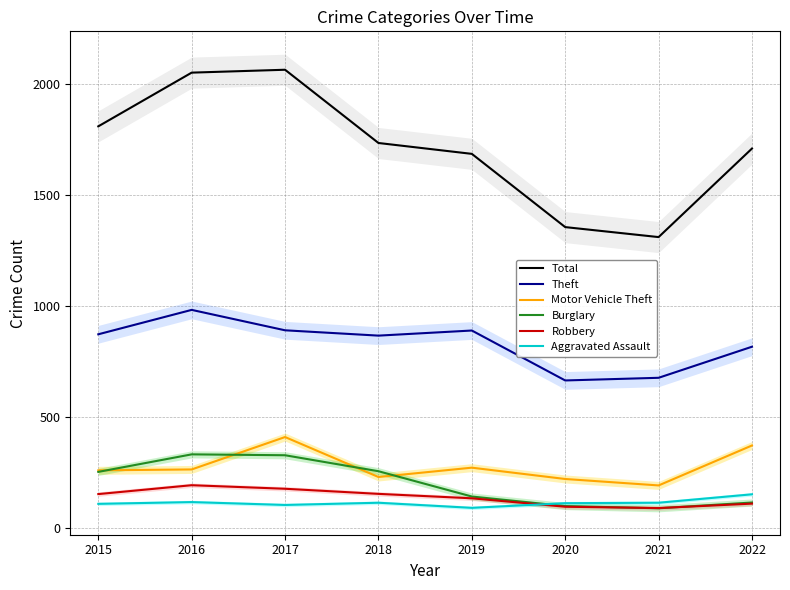

How many data points in Robbery are above 154?

3